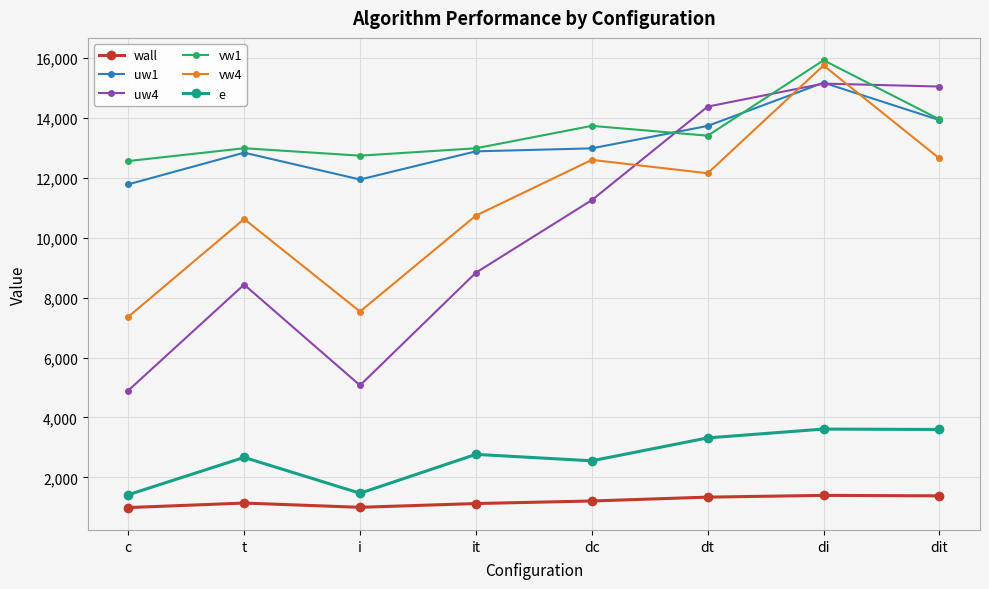

True or false: wall and e cross at least once.

False